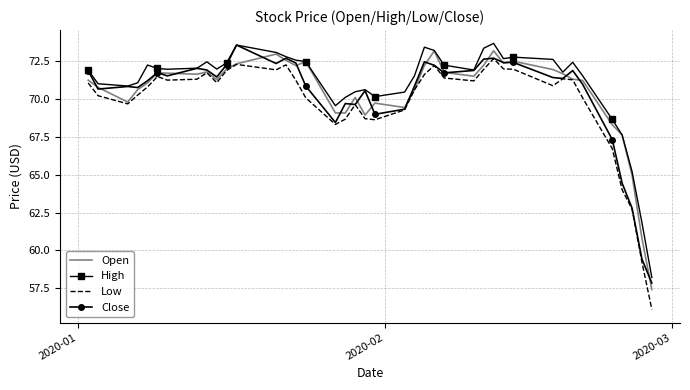

True or false: Low and High intersect in this chart.

False